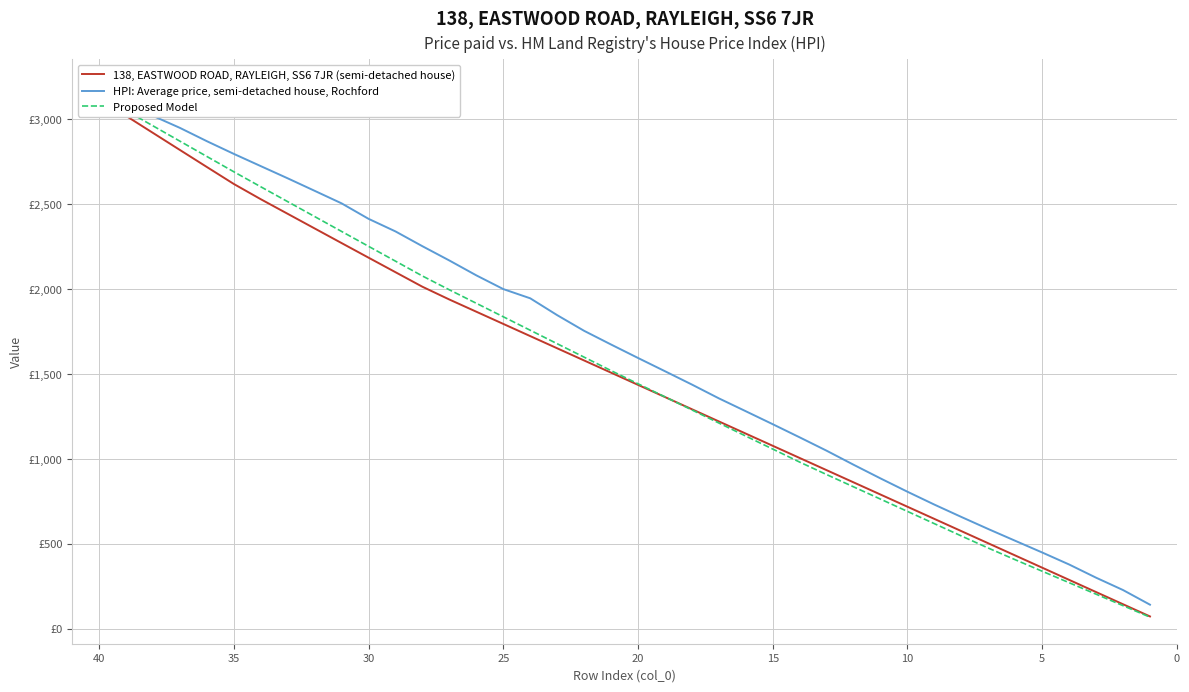

True or false: Proposed Model has more than 2 interior local peaks.

False